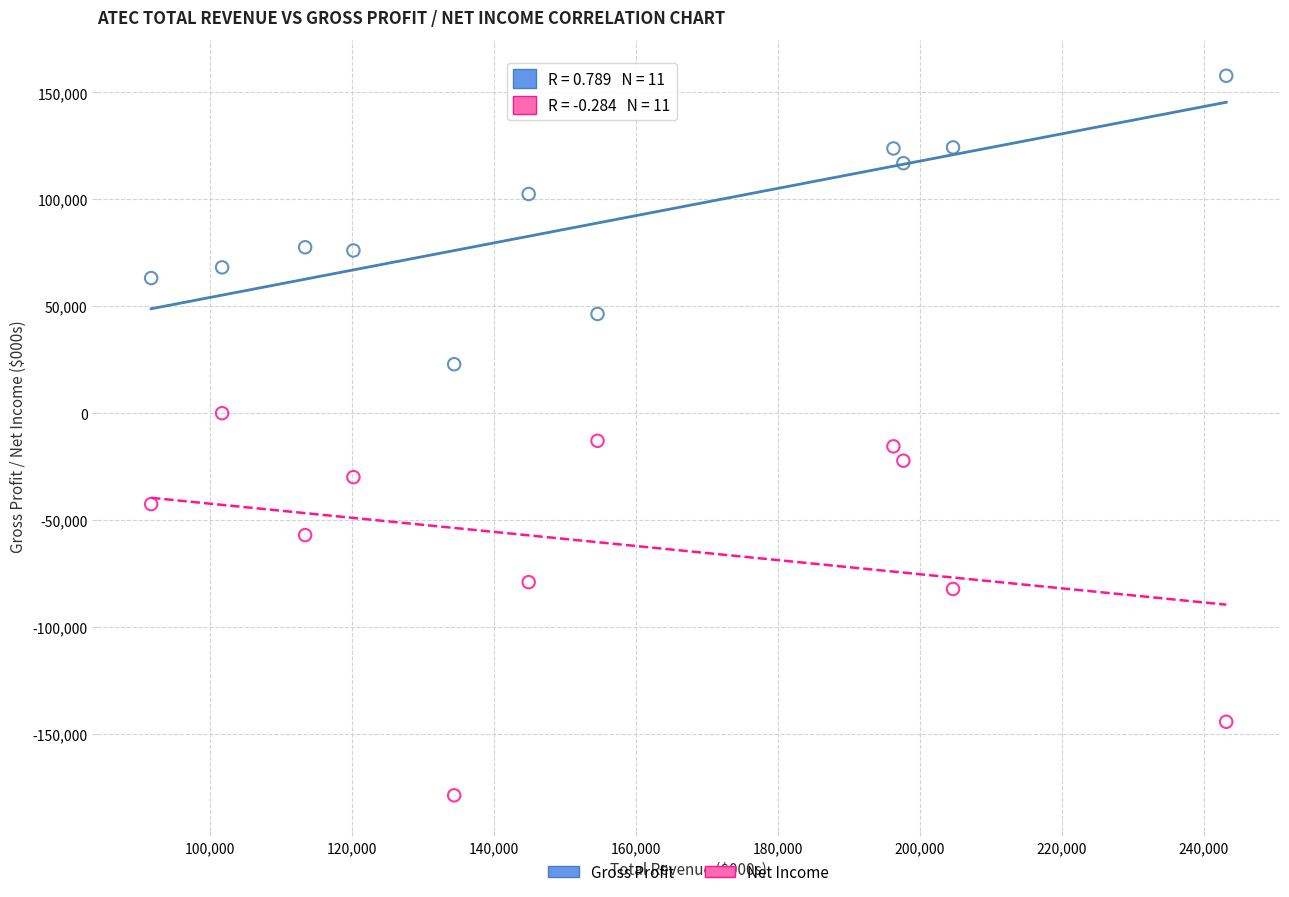

Across all data points, what is the range of X values (max minus min)?

151500